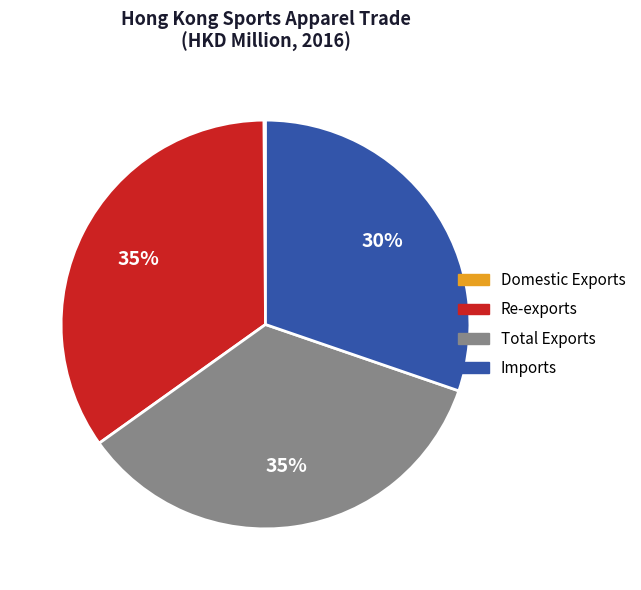

Combined, do Imports and Total Exports account for over 50%?

Yes